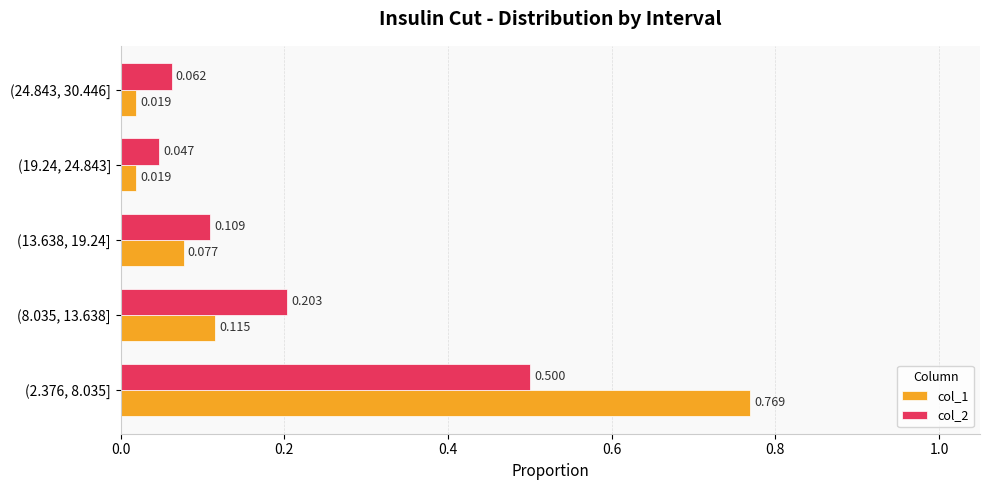

At how many categories does at least one series exceed 0?

5